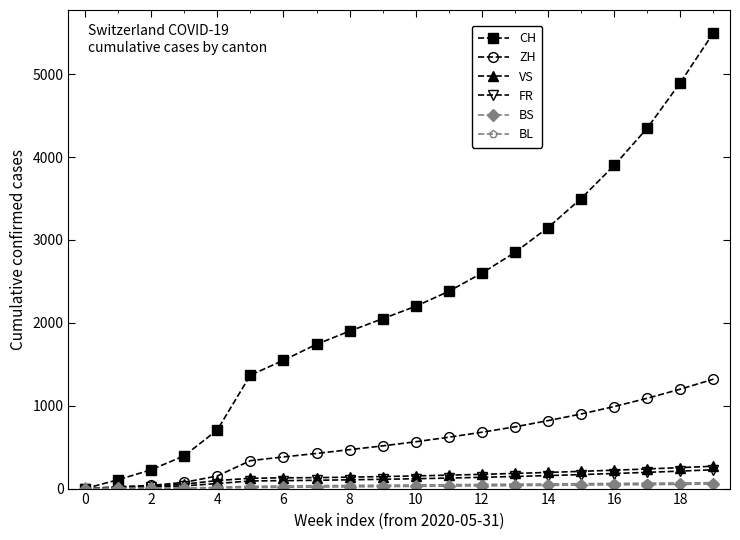

What is the maximum value for FR?

227